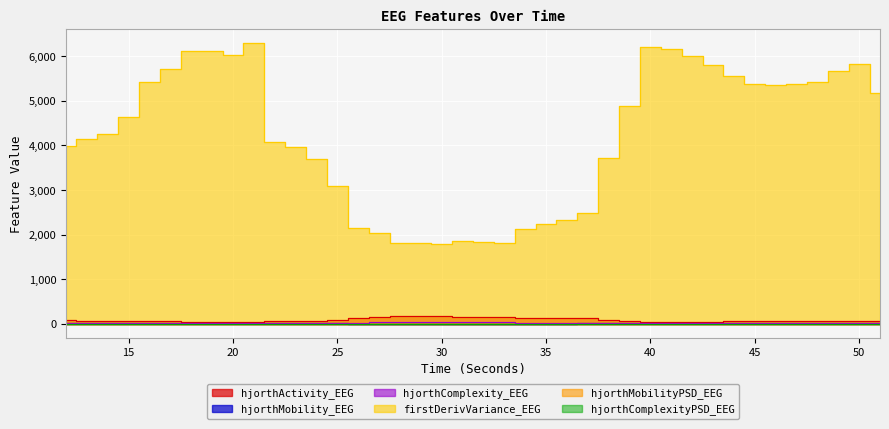

At which label does firstDerivVariance_EEG first exceed 4629?

15